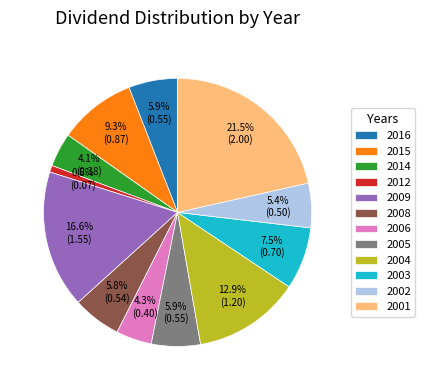

True or false: 2014 accounts for 4% of the total.

True